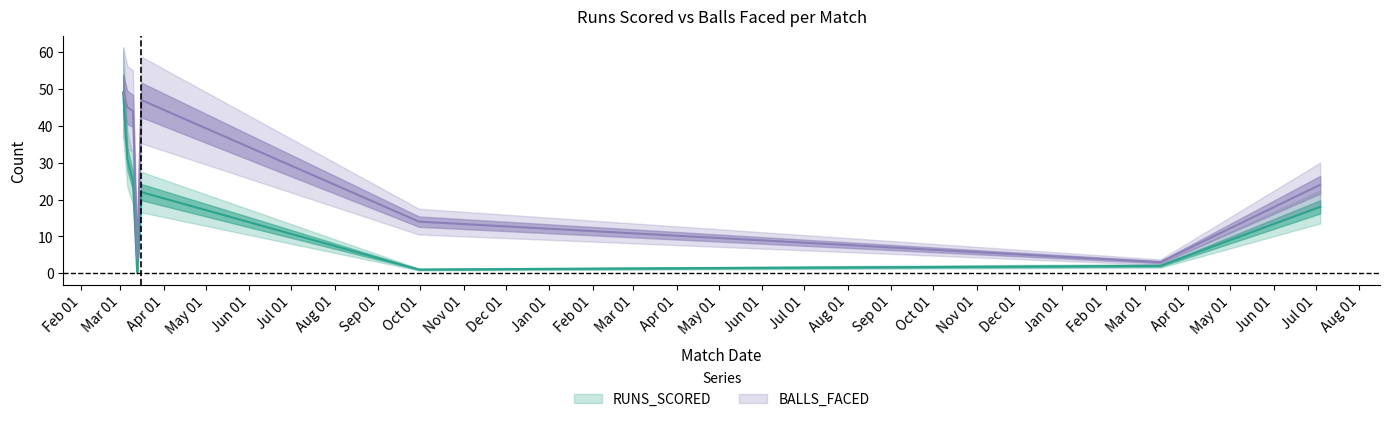

How many interior local peaks does the RUNS_SCORED series have?

1